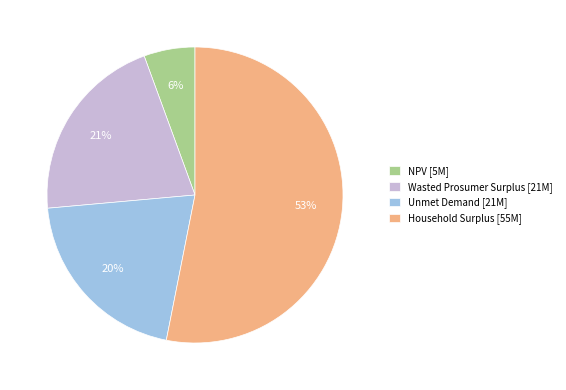

Combined, do Wasted Prosumer Surplus [21M] and Household Surplus [55M] account for over 50%?

Yes